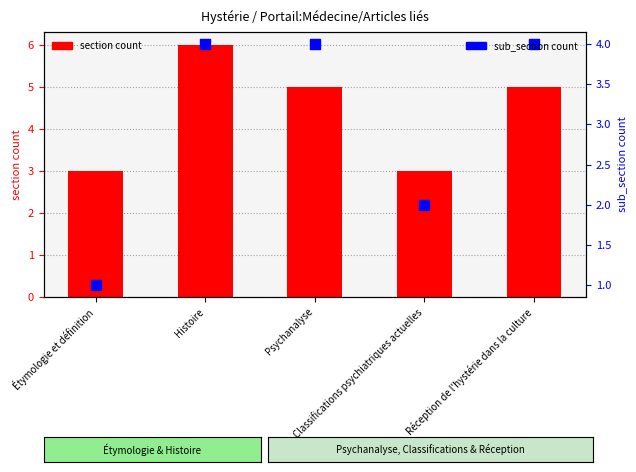

Which series contains the lowest Y value?

sub_section count